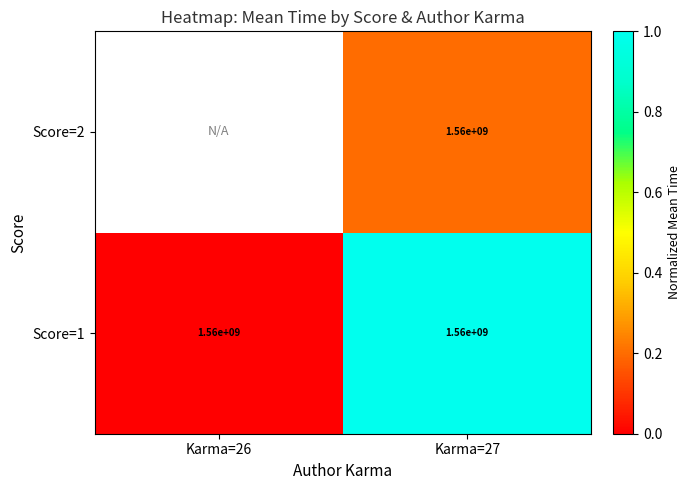

The value of Score=1 at Karma=27 is 2052168130. True or false?

False